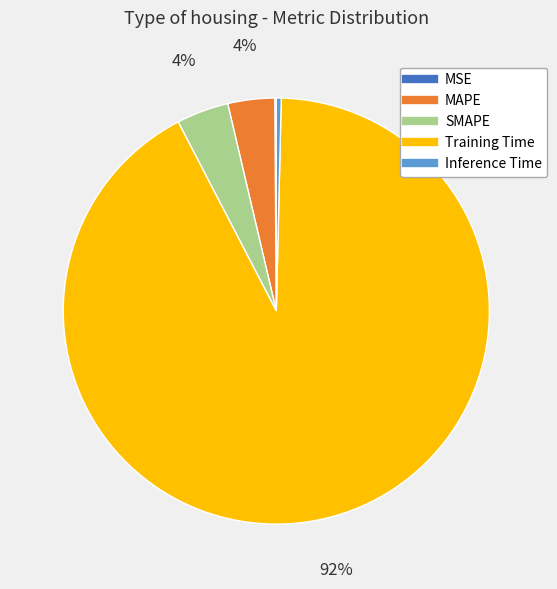

Which slice is the largest?

Training Time